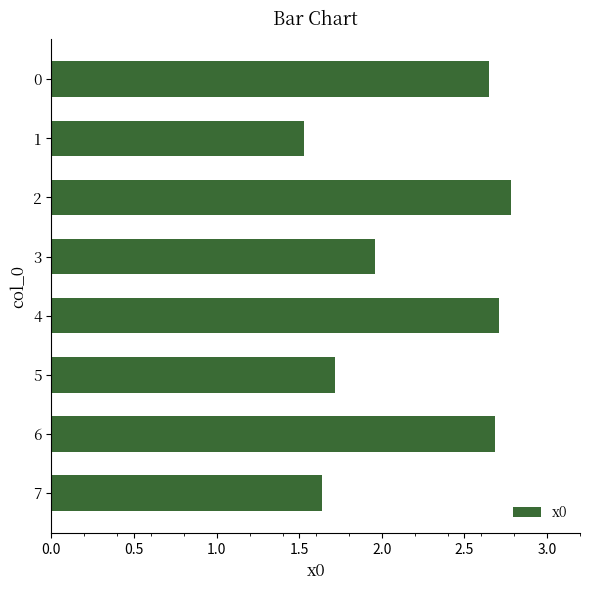

At which label is the value closest to 2?

3